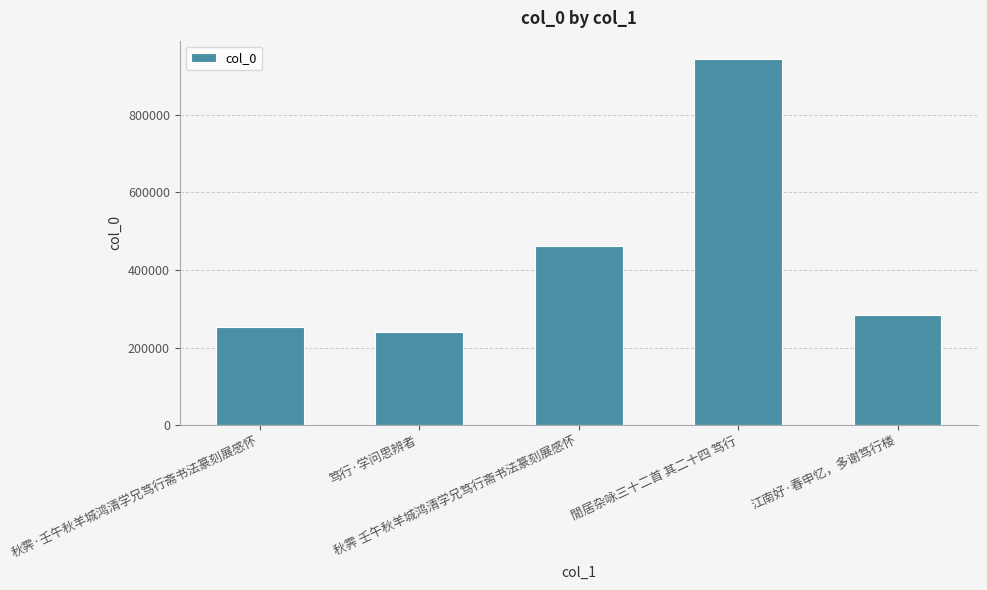

What is the difference between the maximum and minimum values?

704068